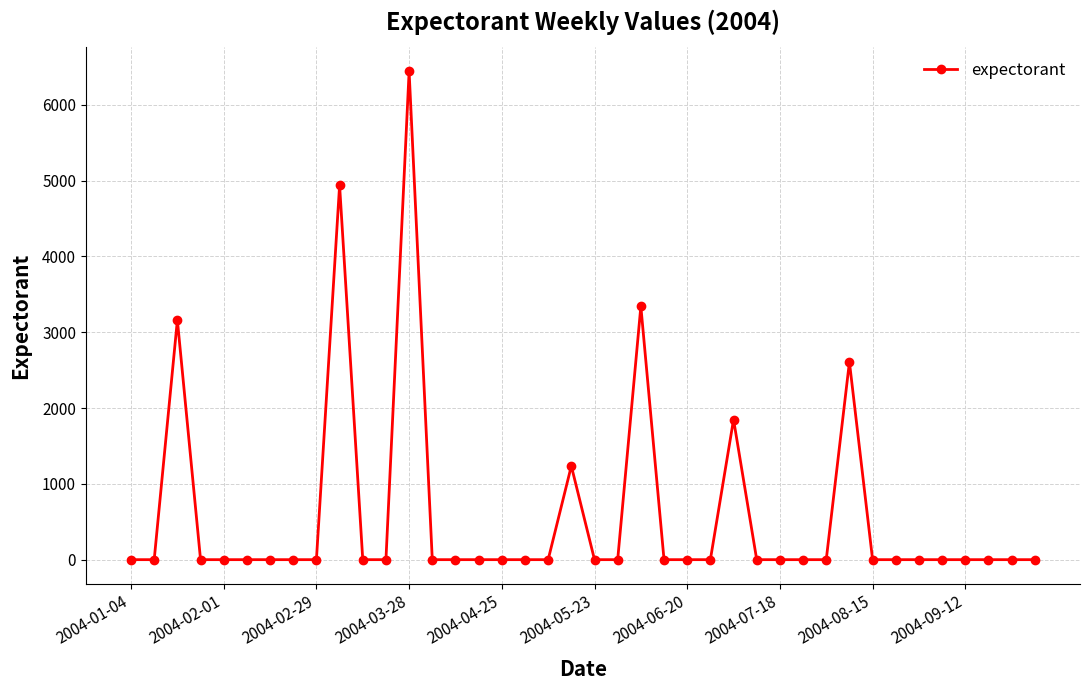

What is the average value?

589.3